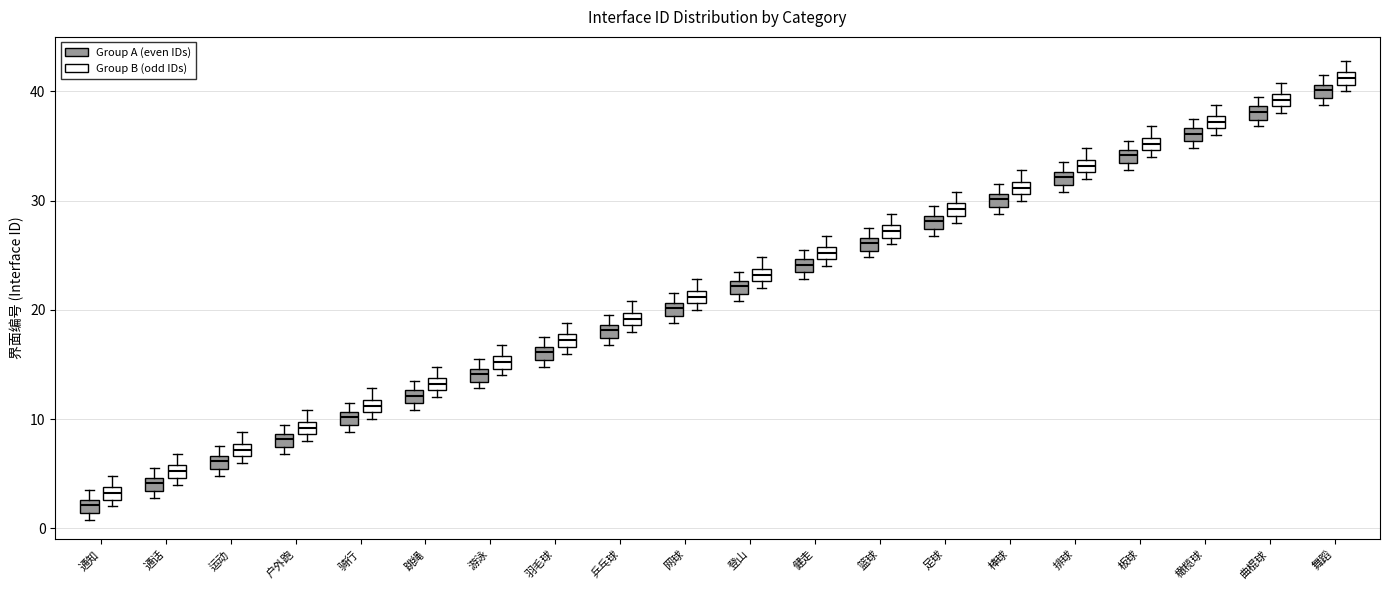

Which box has the lowest median line?

通知 (Group A (even IDs))